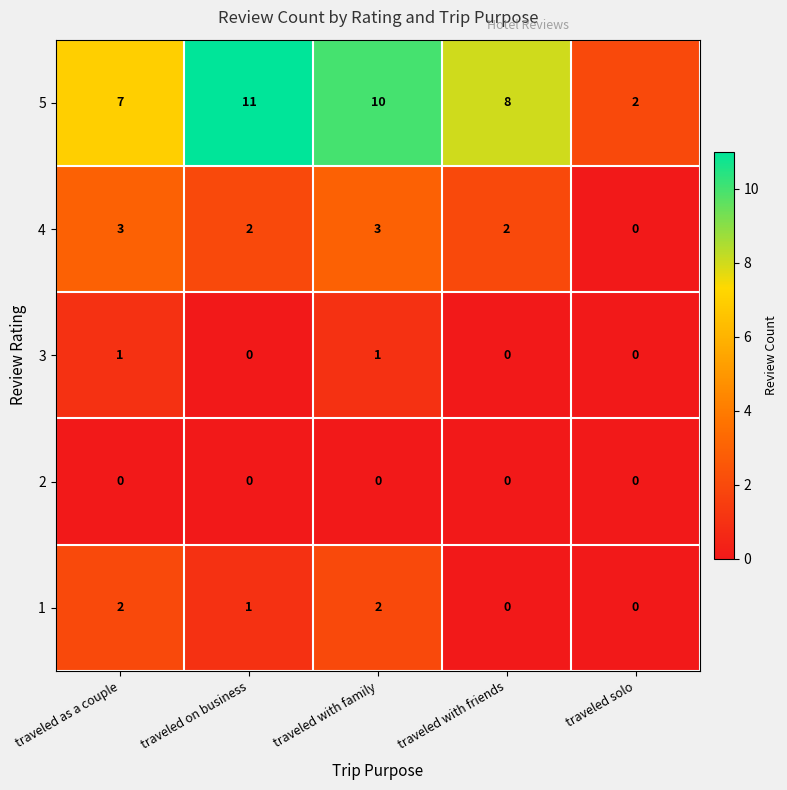

What is the spread (max minus min) of values at traveled solo?

2